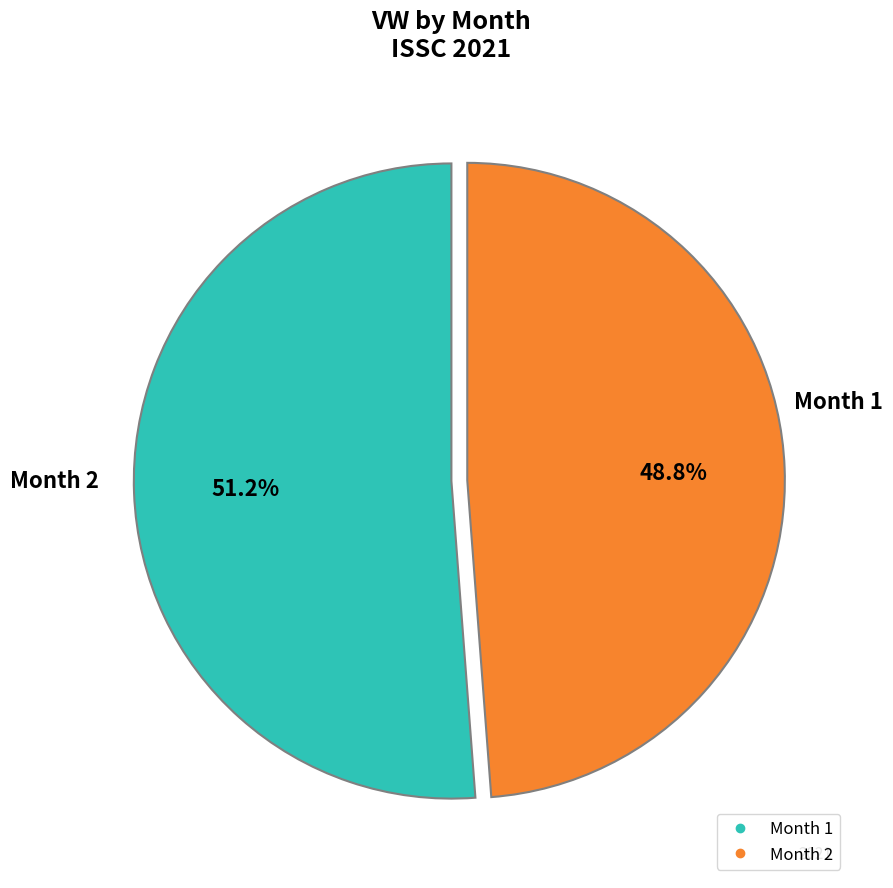

To the nearest percent, what is the difference between the largest and smallest slice percentages?

2%